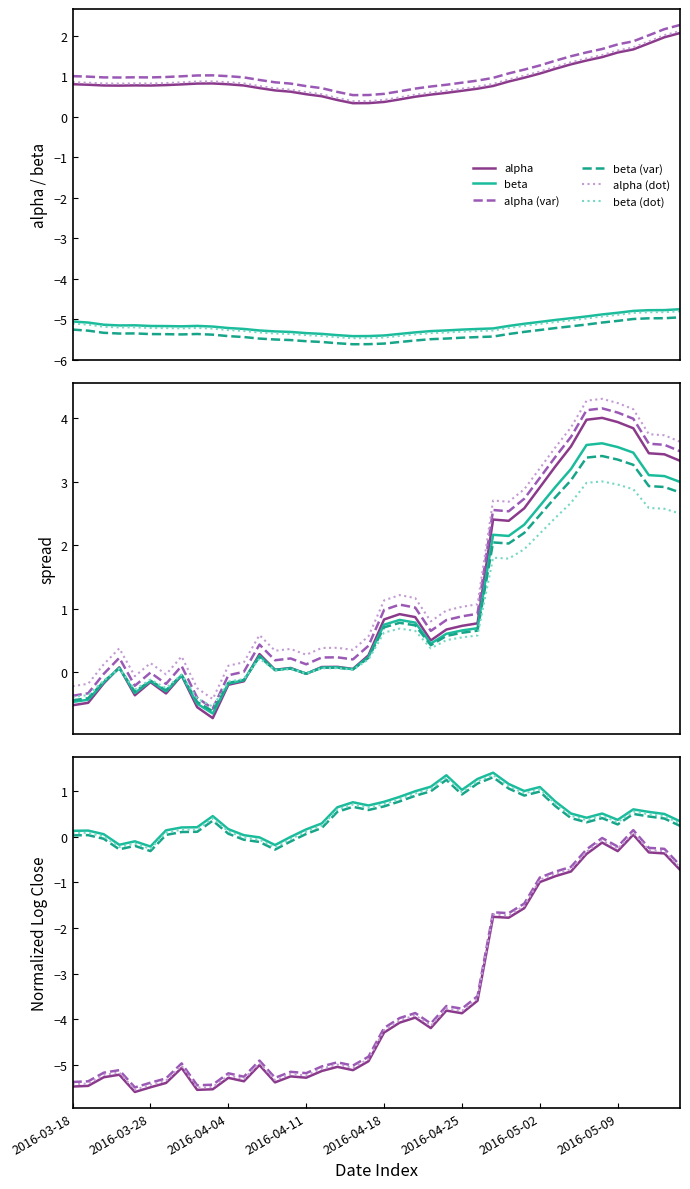

What is the maximum value for beta?

-4.8